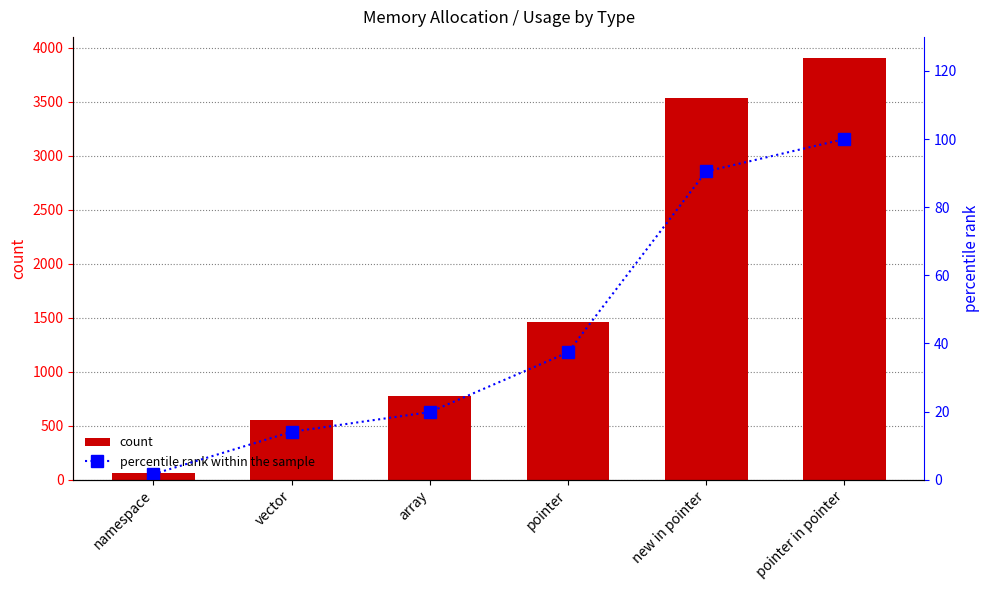

Count the number of data series in this chart.

2